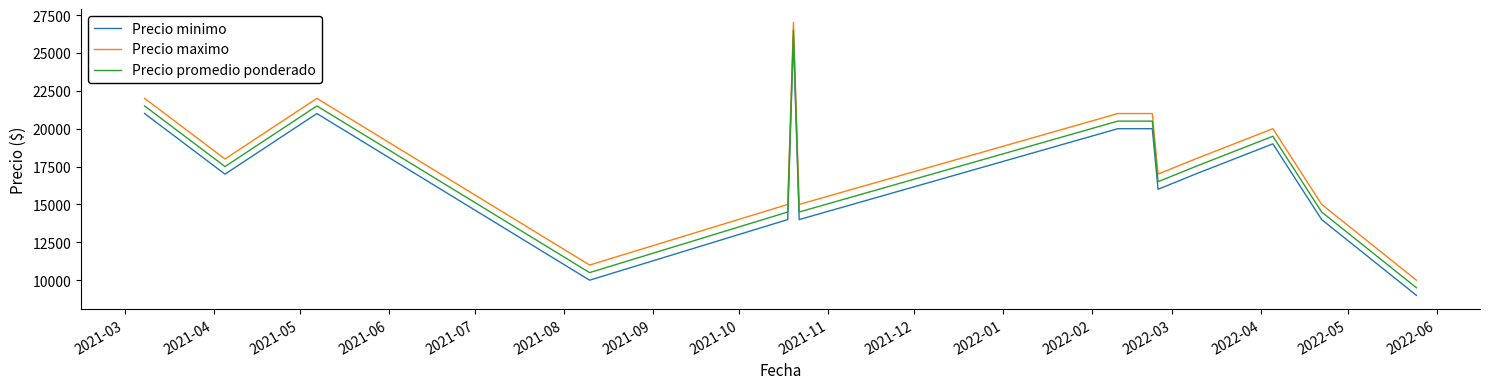

What is the minimum value shown in the chart?

9000